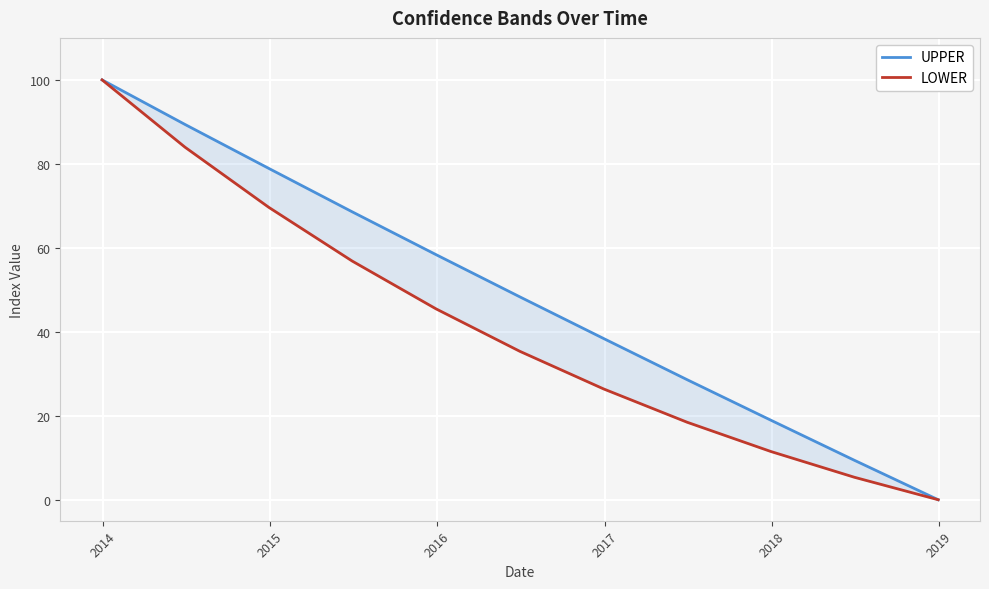

How many values in LOWER are above zero?

10